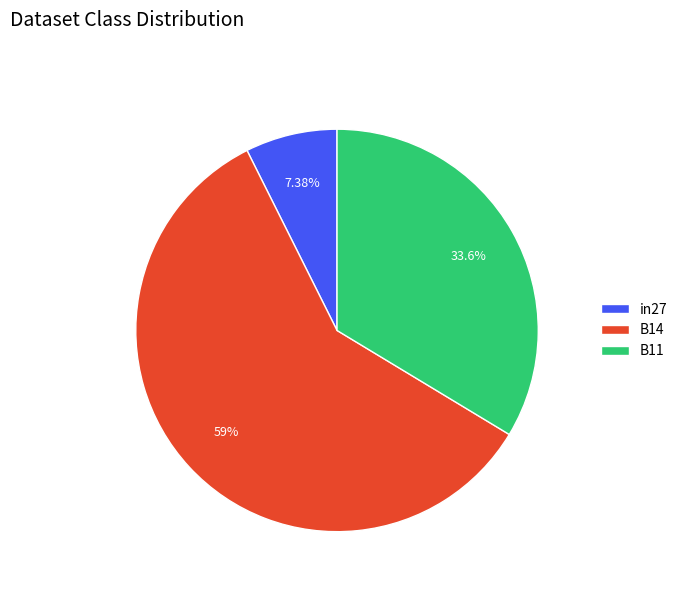

What percentage is the B11 slice, to the nearest percent?

34%